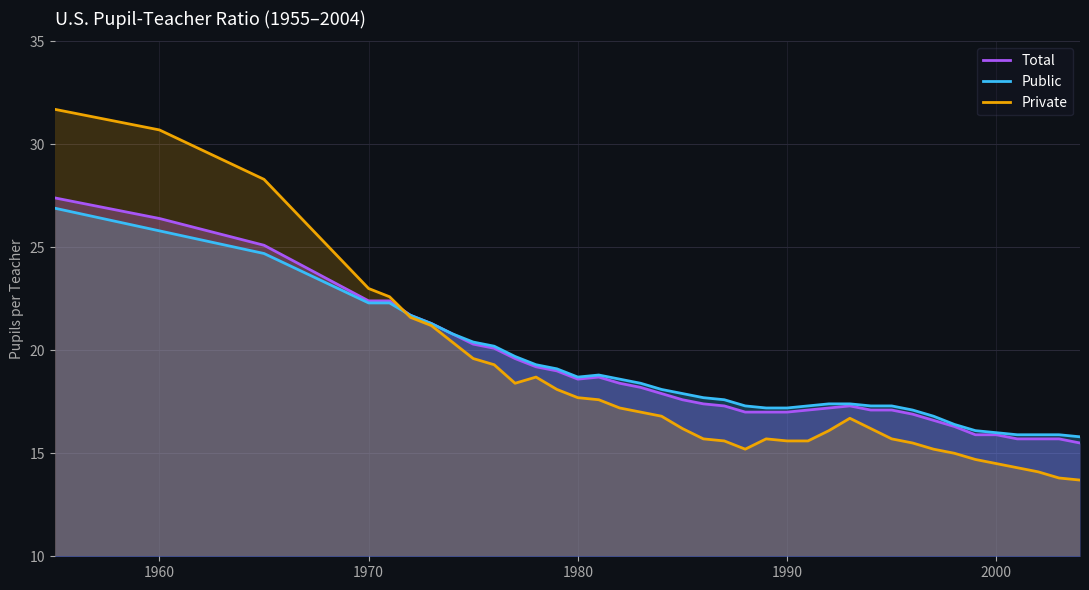

Reading right to left, what are all the values shown in this chart?

Total: 15.5	15.7	15.7	15.7	15.9	15.9	16.3	16.6	16.9	17.1	17.1	17.3	17.2	17.1	17.0	17.0	17.0	17.3	17.4	17.6	17.9	18.2	18.4	18.7	18.6	19.0	19.2	19.6	20.1	20.3	20.8	21.3	21.7	22.4	22.4	25.1	26.4	27.4
Public: 15.8	15.9	15.9	15.9	16.0	16.1	16.4	16.8	17.1	17.3	17.3	17.4	17.4	17.3	17.2	17.2	17.3	17.6	17.7	17.9	18.1	18.4	18.6	18.8	18.7	19.1	19.3	19.7	20.2	20.4	20.8	21.3	21.7	22.3	22.3	24.7	25.8	26.9
Private: 13.7	13.8	14.1	14.3	14.5	14.7	15.0	15.2	15.5	15.7	16.2	16.7	16.1	15.6	15.6	15.7	15.2	15.6	15.7	16.2	16.8	17.0	17.2	17.6	17.7	18.1	18.7	18.4	19.3	19.6	20.4	21.2	21.6	22.6	23.0	28.3	30.7	31.7